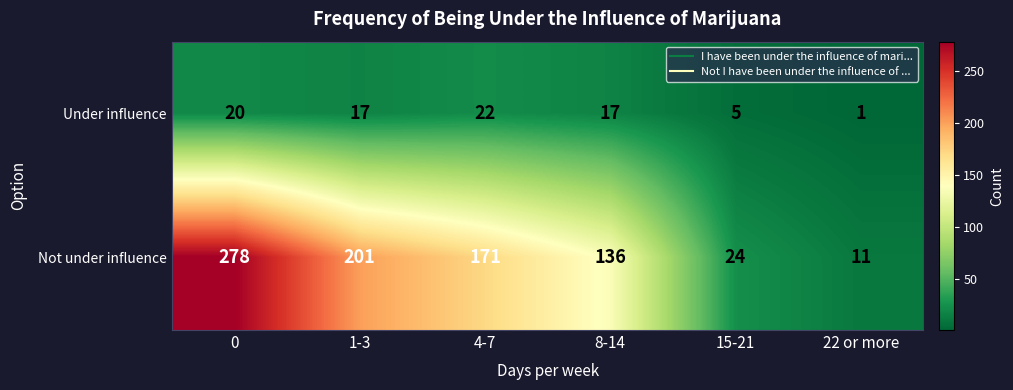

Rank the series at 4-7 from highest to lowest value.

Not under influence, Under influence